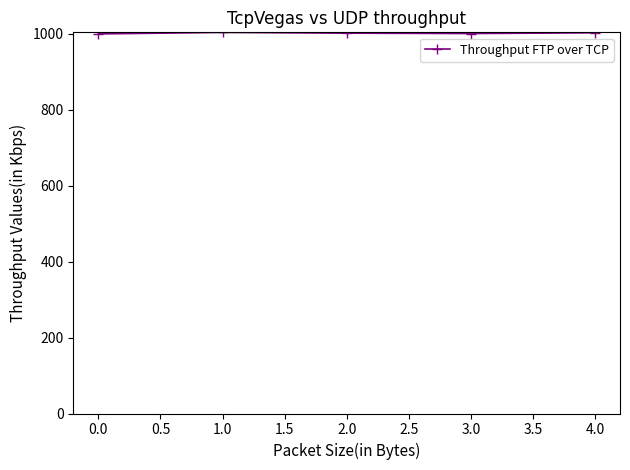

What is the greatest value displayed?

1004